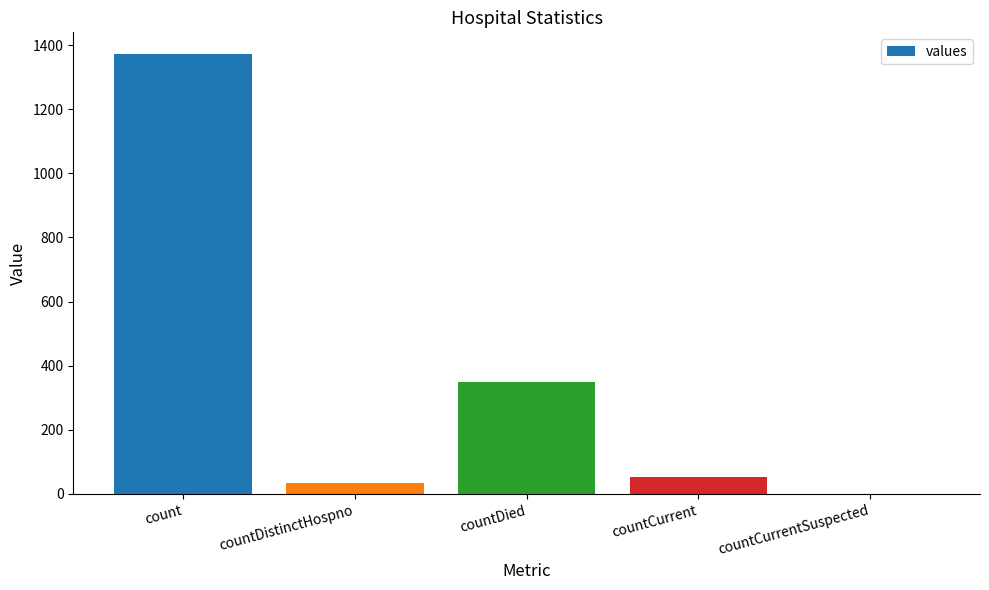

Between countCurrent and countDied, which is larger?

countDied